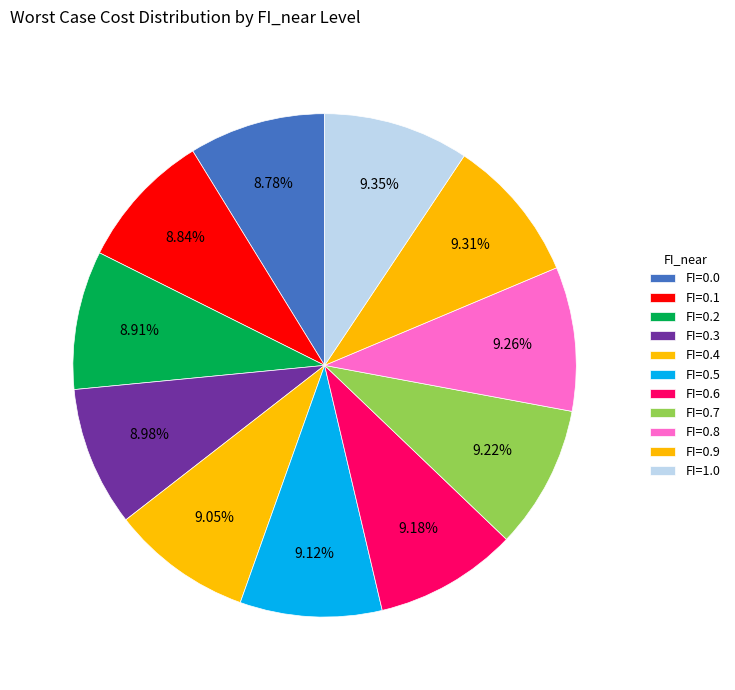

How many slices are in this pie chart?

11